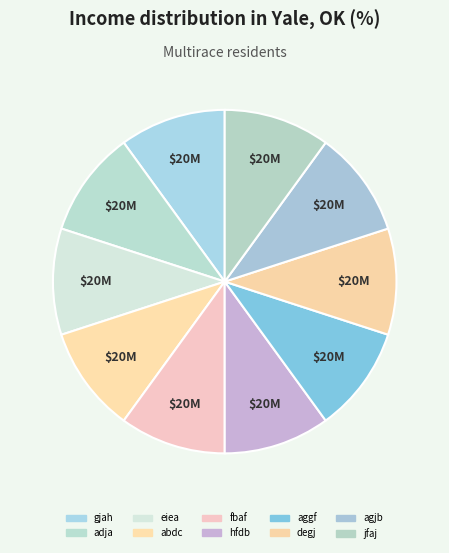

Is it true that abdc is 10% of the pie?

True